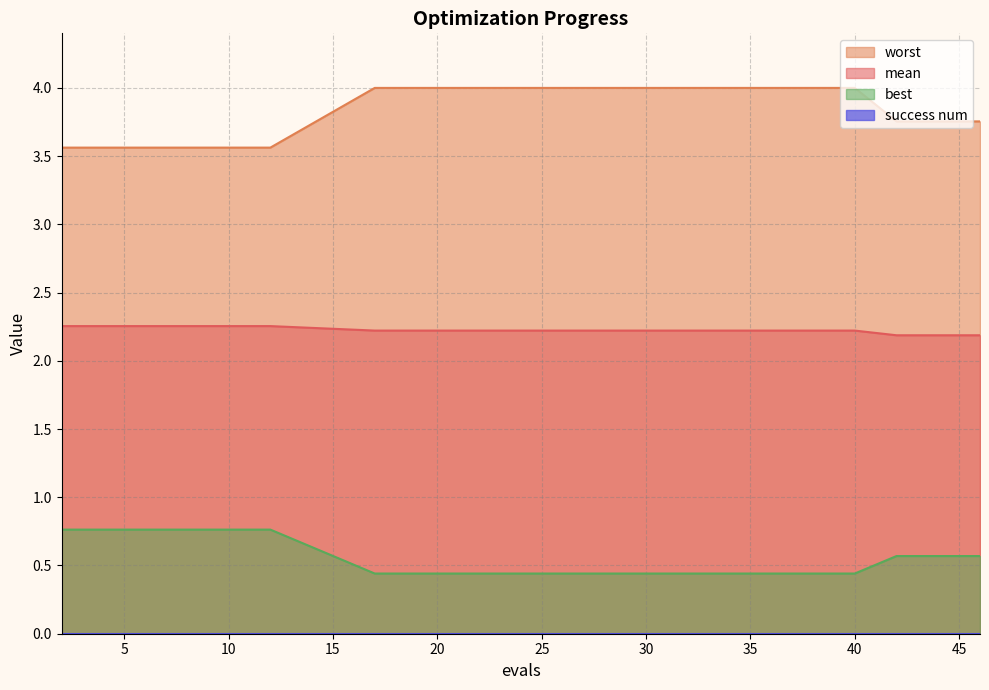

What value does the mean series have at 29?

2.2